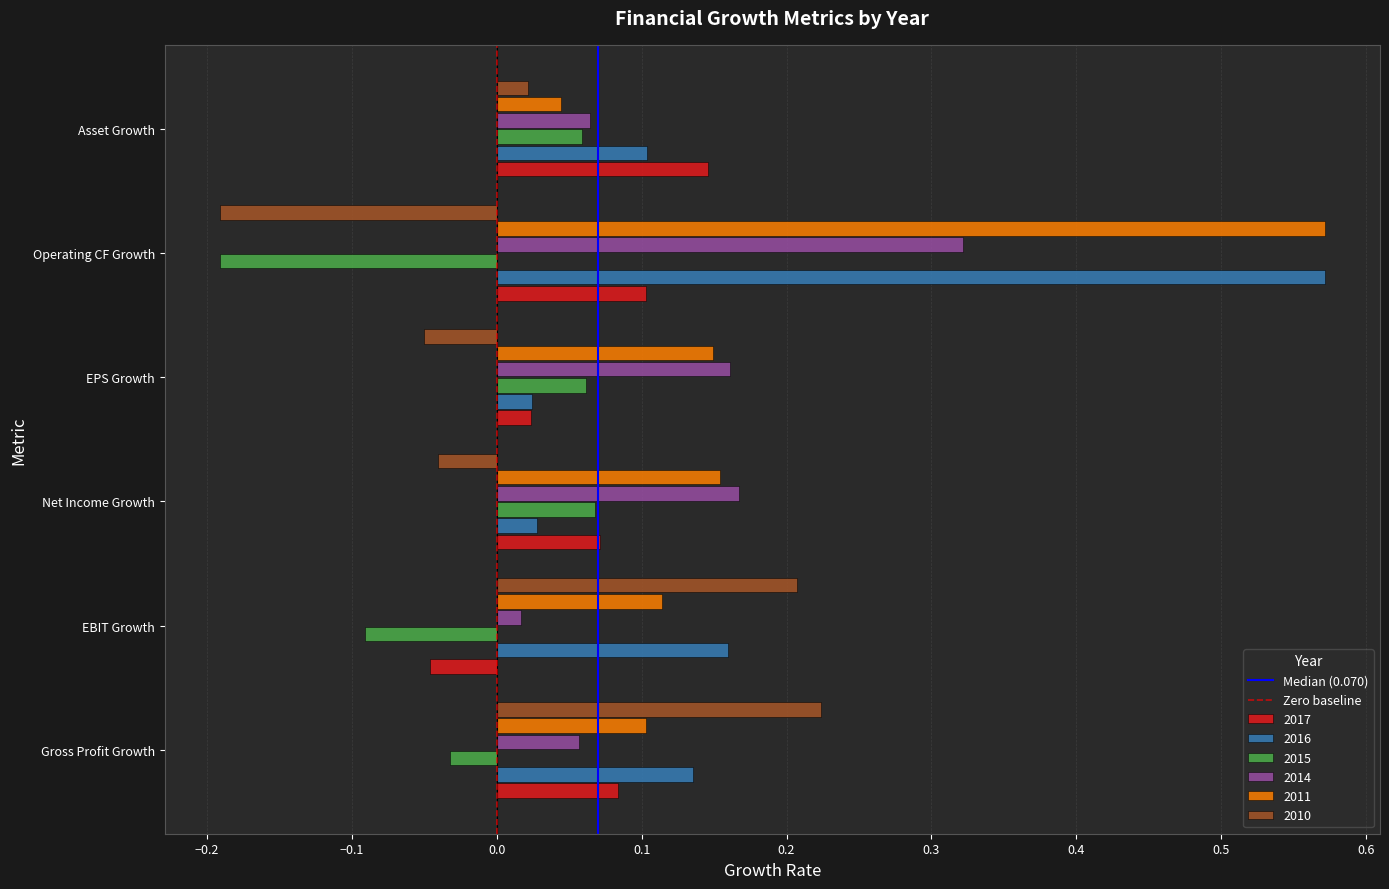

Which series has the largest range (max minus min)?

2016